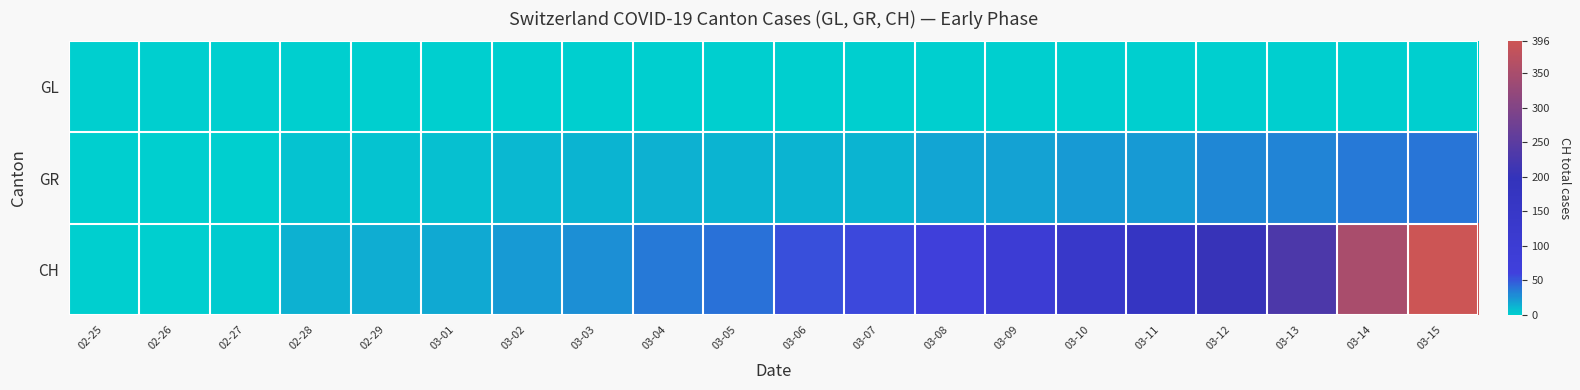

At how many categories does at least one series exceed 65?

8